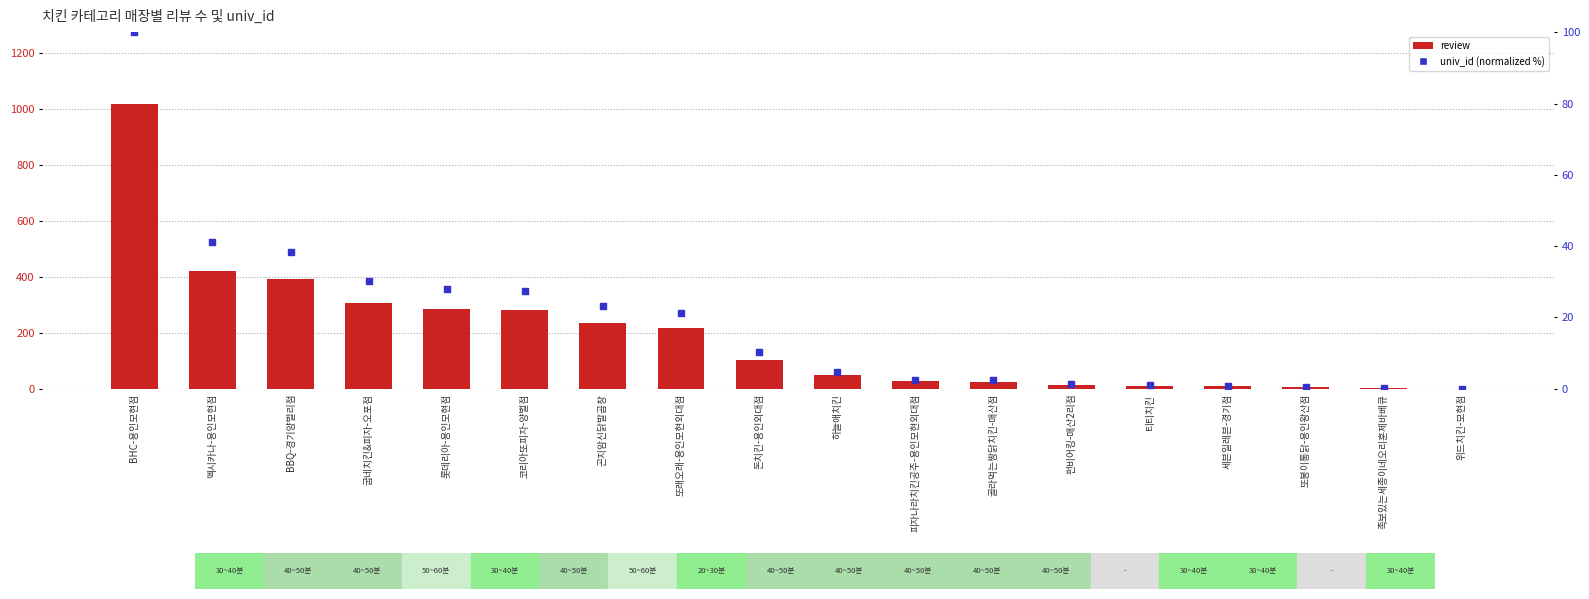

At which category is the sum across all series the highest?

BHC-용인모현점